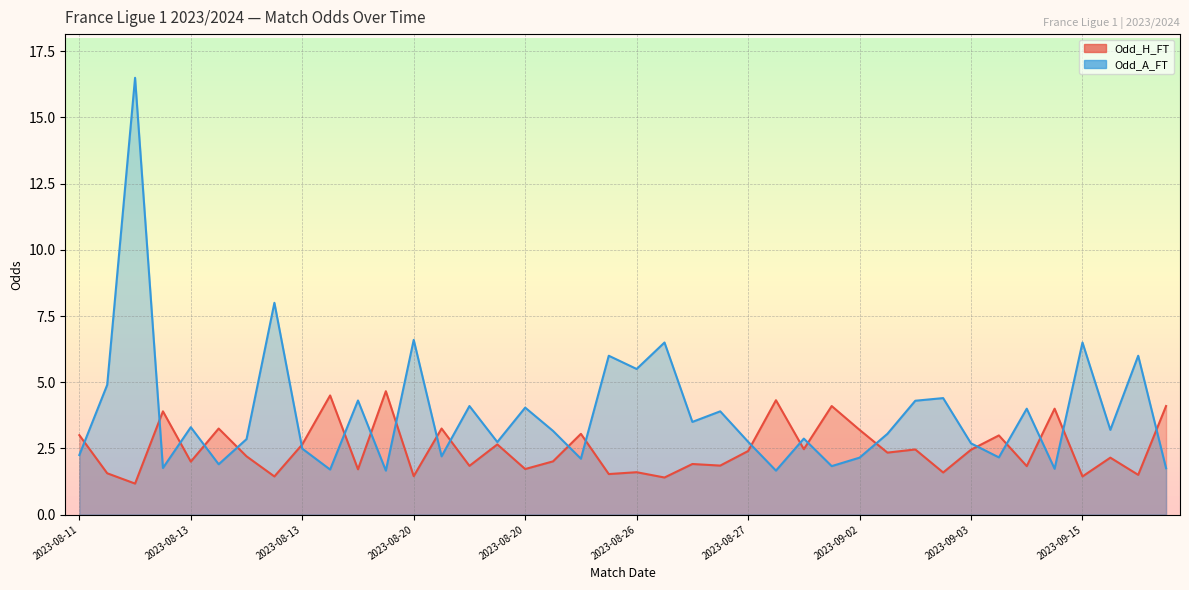

List the series in order of their peak value, highest first.

Odd_A_FT, Odd_H_FT